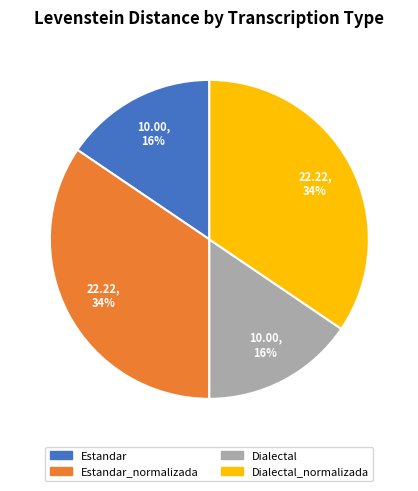

How many segments does this pie chart have?

4